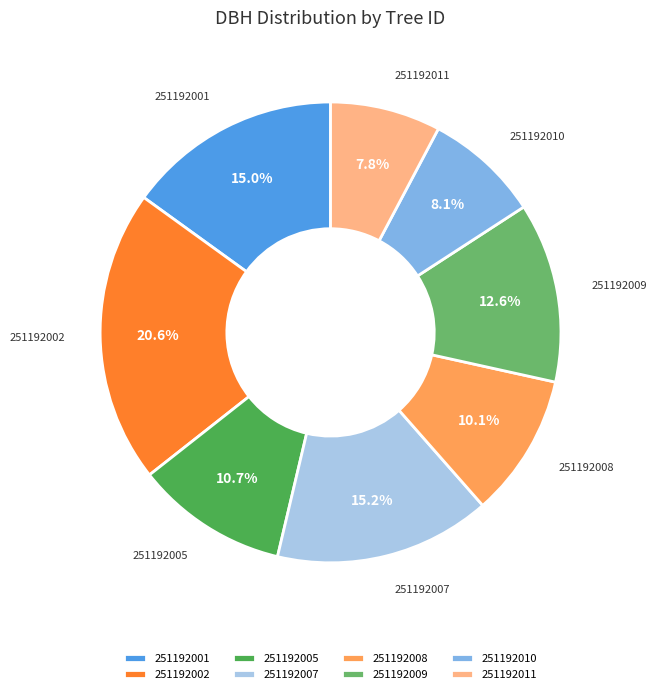

What is the total percentage of 251192005 and 251192001?

25.7%